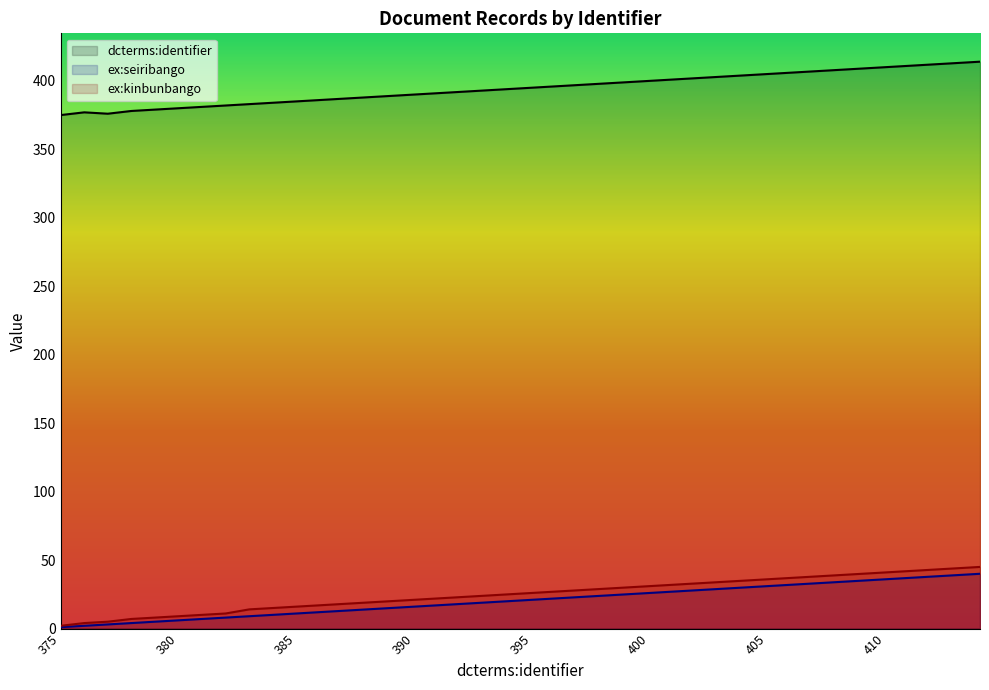

What is the greatest value displayed?

414